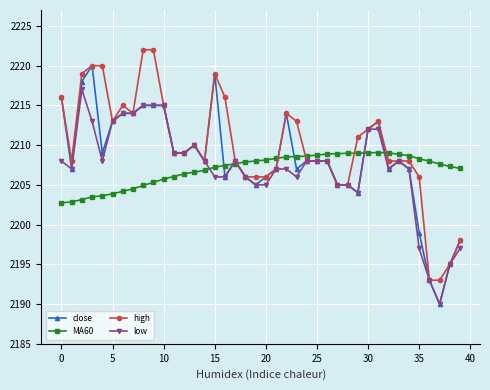

What is the maximum value shown in the chart?

2222.0